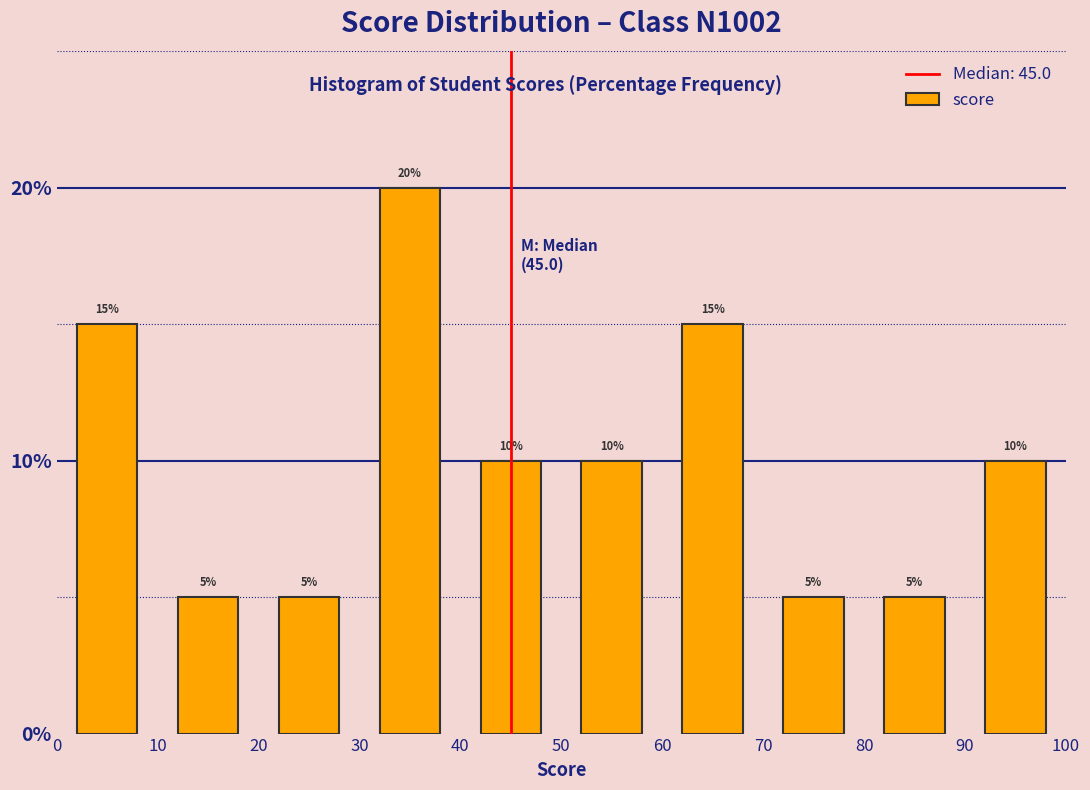

Over which range of the x-axis is the bar tallest?

30 to 40